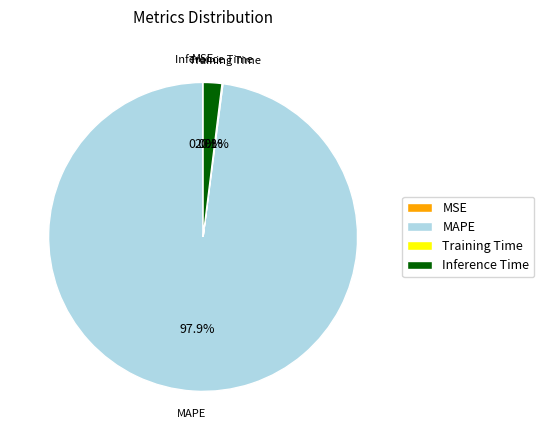

What percentage is the MAPE slice, to the nearest percent?

98%